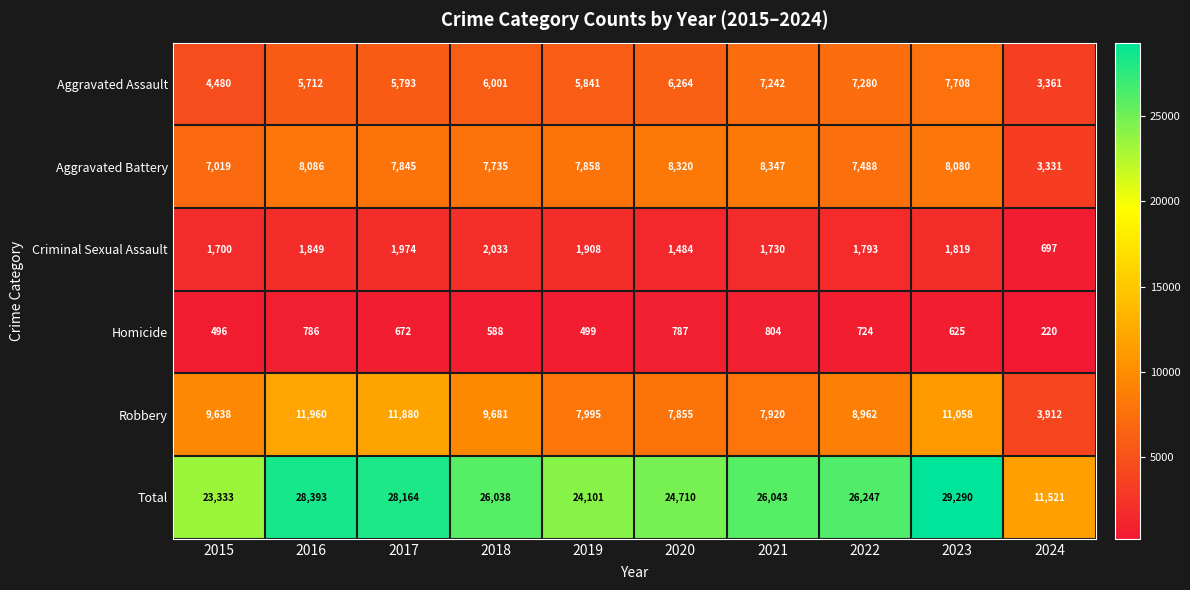

What is the sum of all Aggravated Battery values?

74109